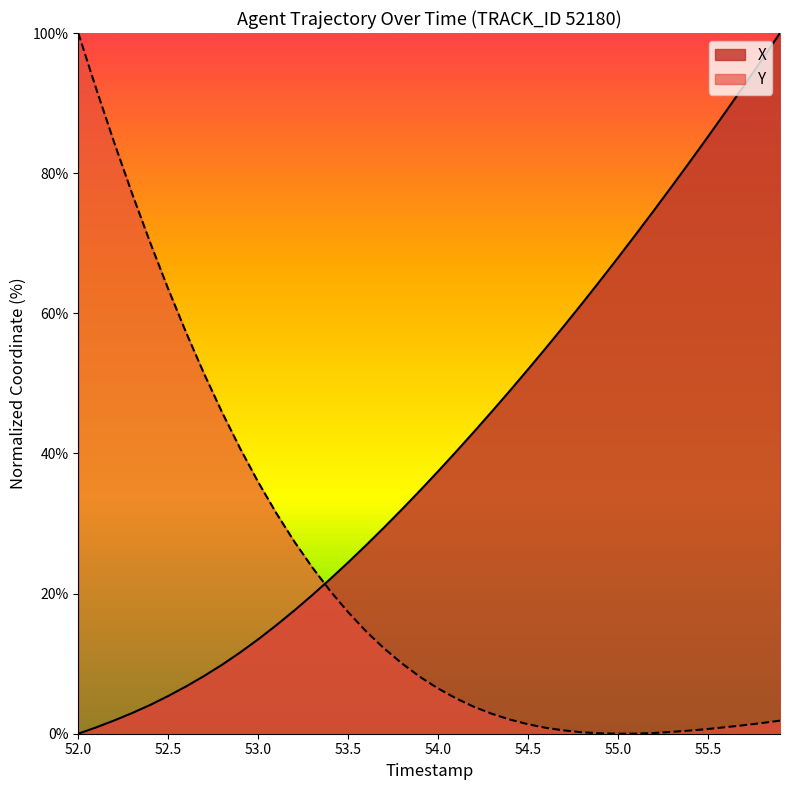

How many intersections are there between Y and X?

1